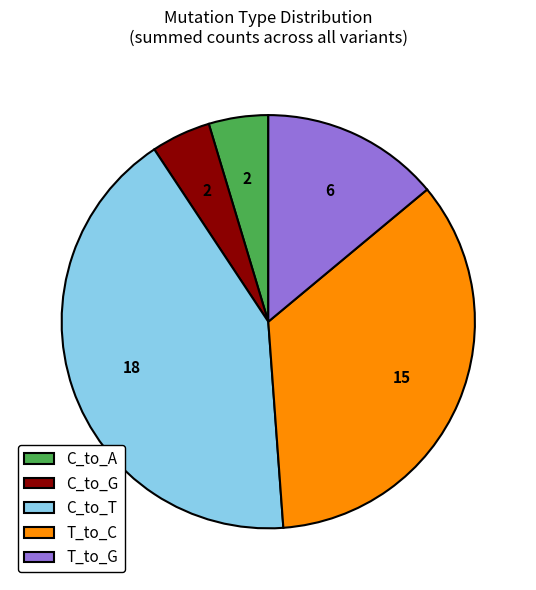

Is T_to_C the majority of the pie?

No